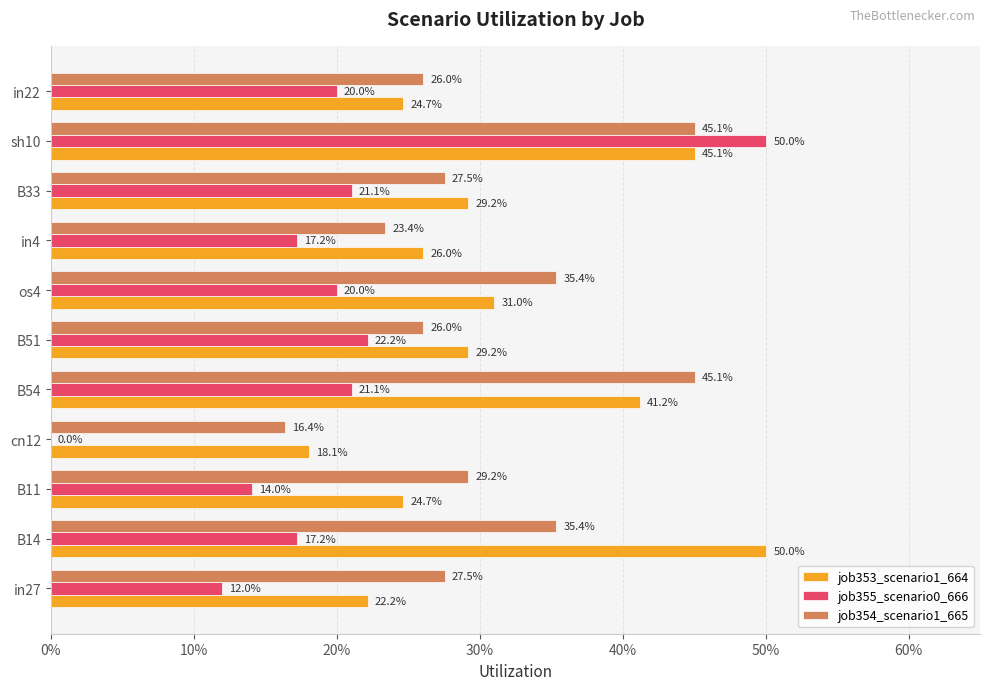

What are all the series names shown in the legend?

job353_scenario1_664, job355_scenario0_666, job354_scenario1_665